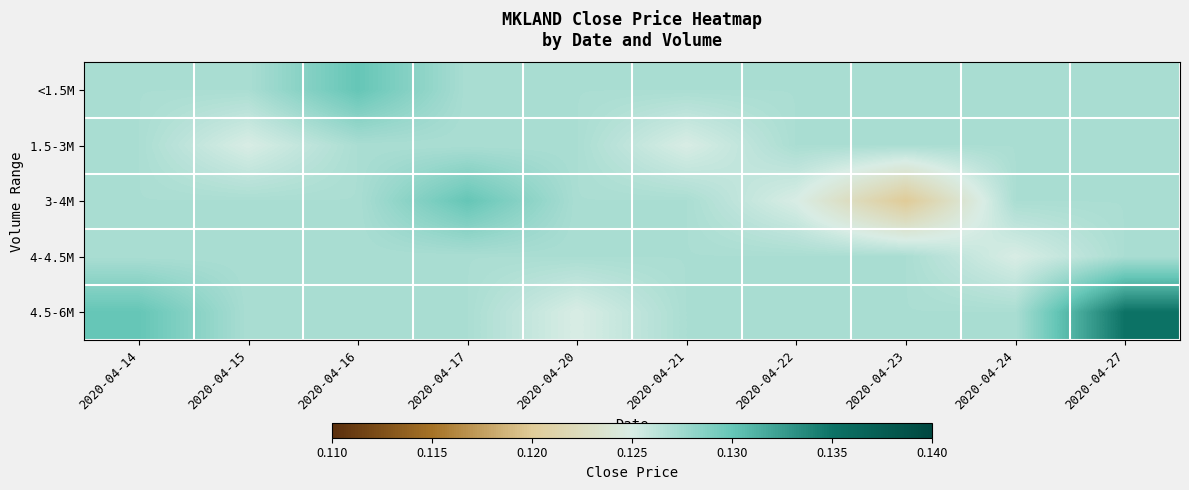

Which has a higher value, 2020-04-15 or 2020-04-14?

2020-04-15